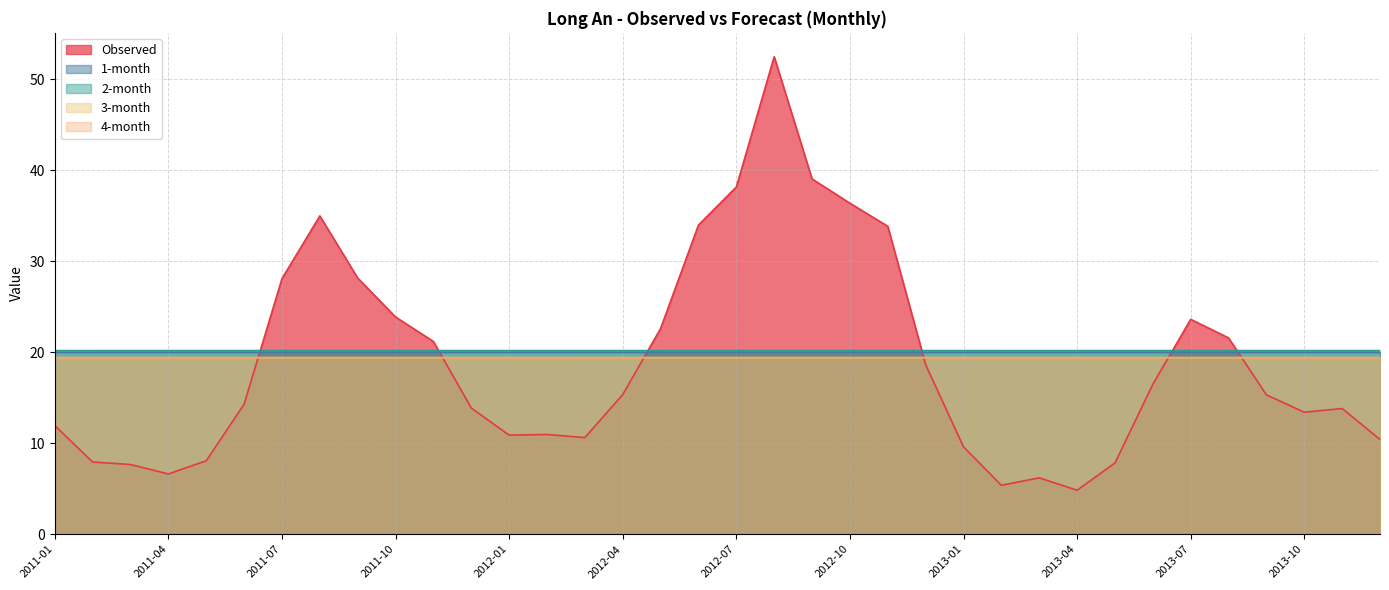

Which series changed the most between 2011-08 and 2011-12?

Observed